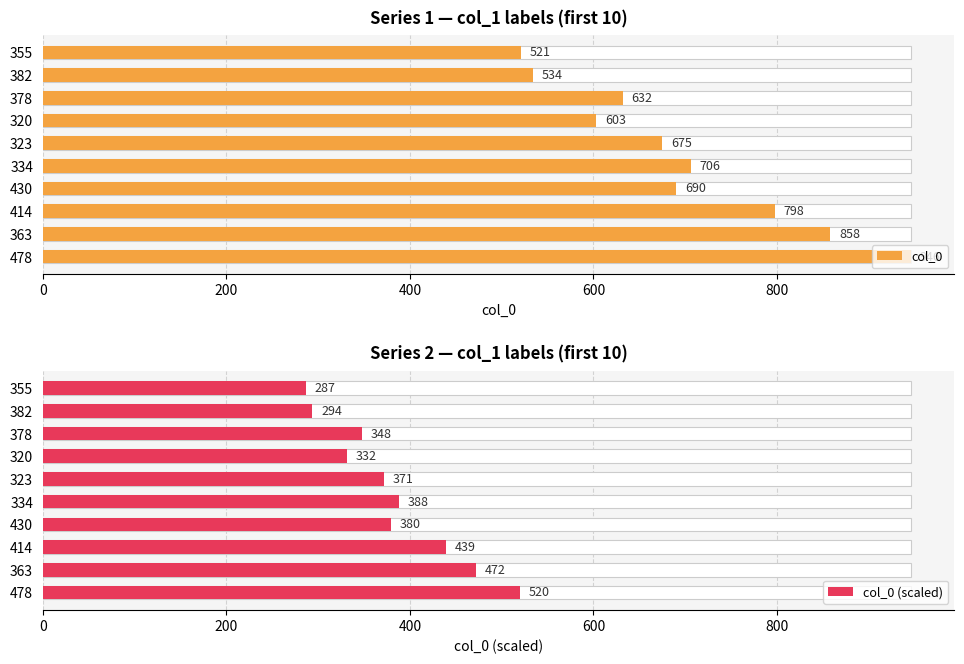

Between 363 and 414, which series saw the biggest shift?

col_0